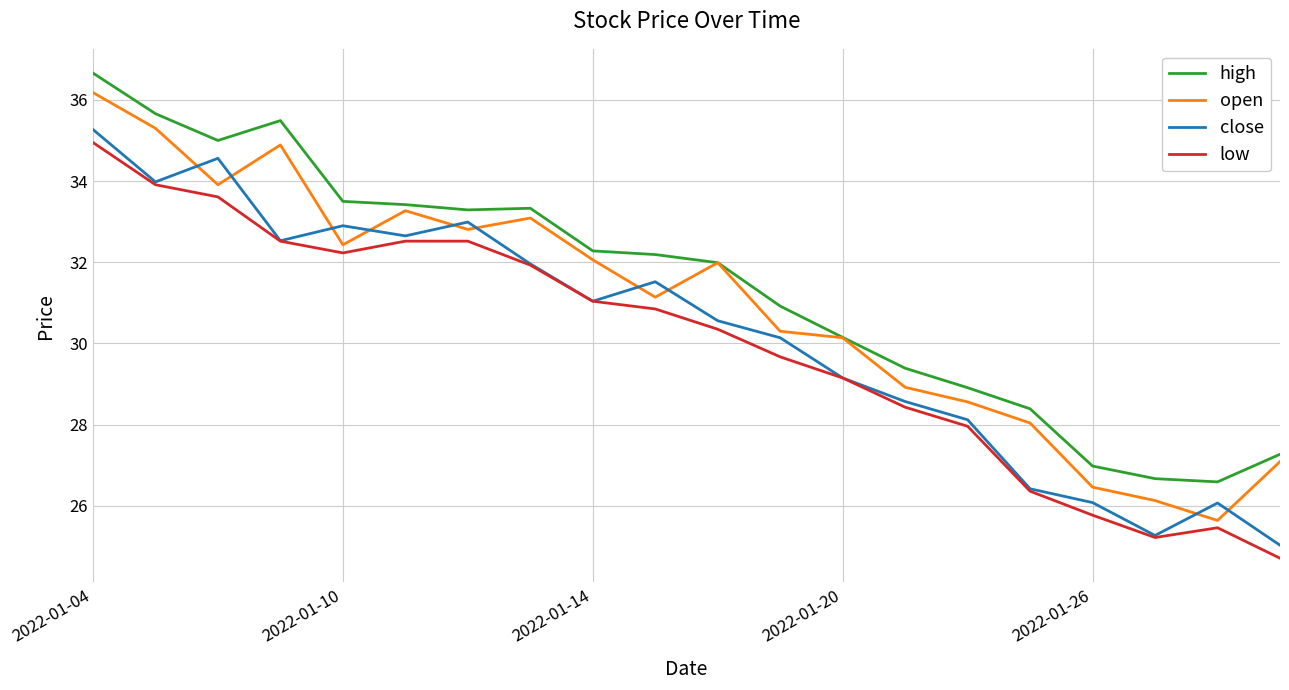

What are all the series names shown in the legend?

high, open, close, low